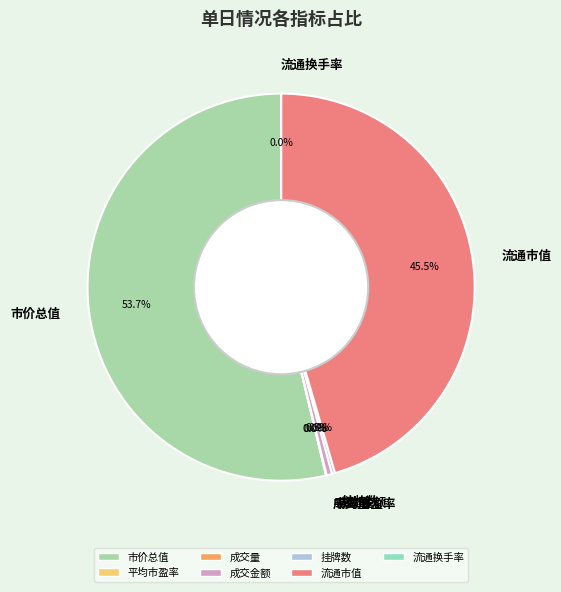

Approximately how many times larger is the value at 流通市值 compared to 市价总值?

0.8